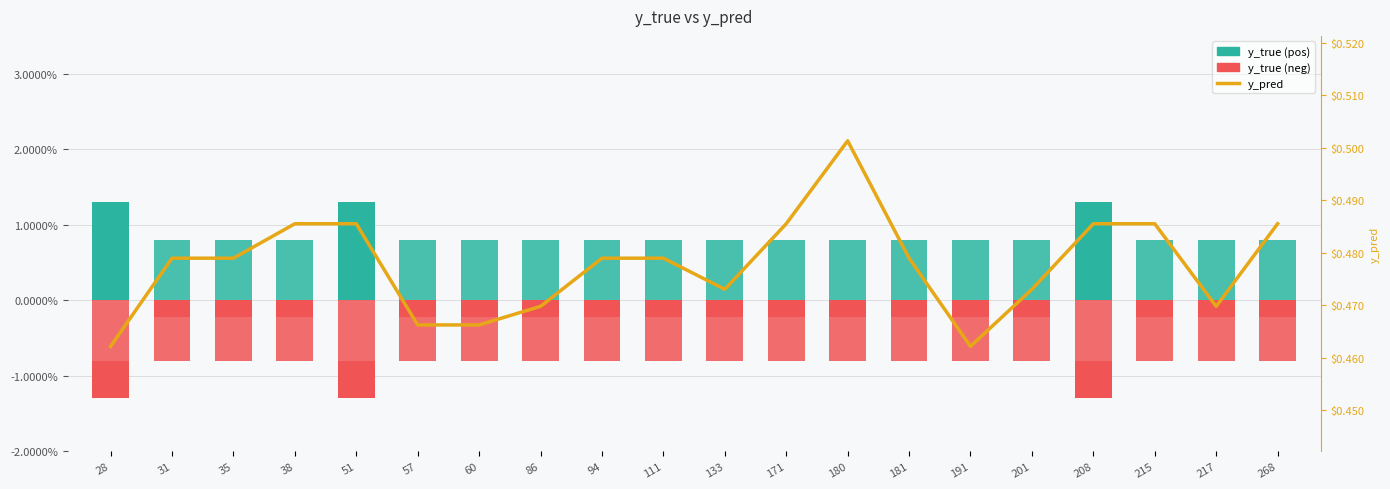

Which series changed the most between 86 and 215?

y_pred